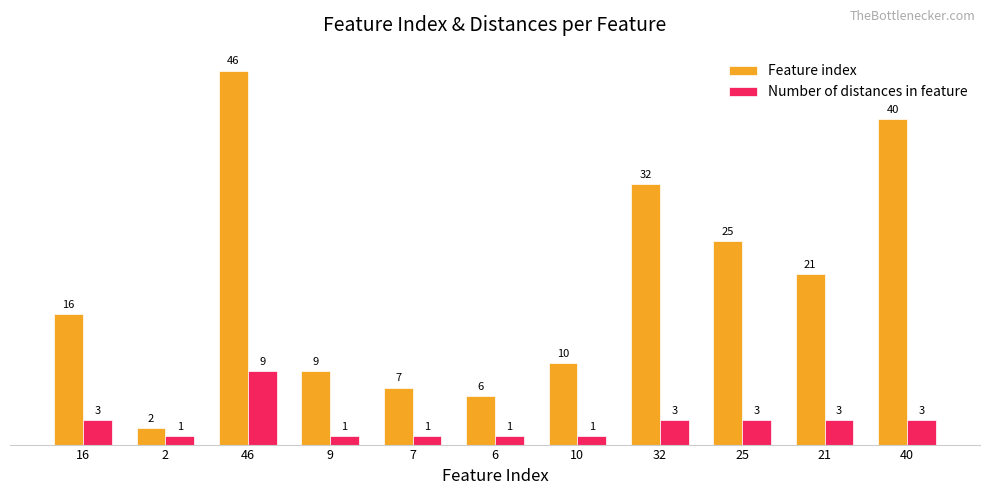

What is the minimum value shown in the chart?

1